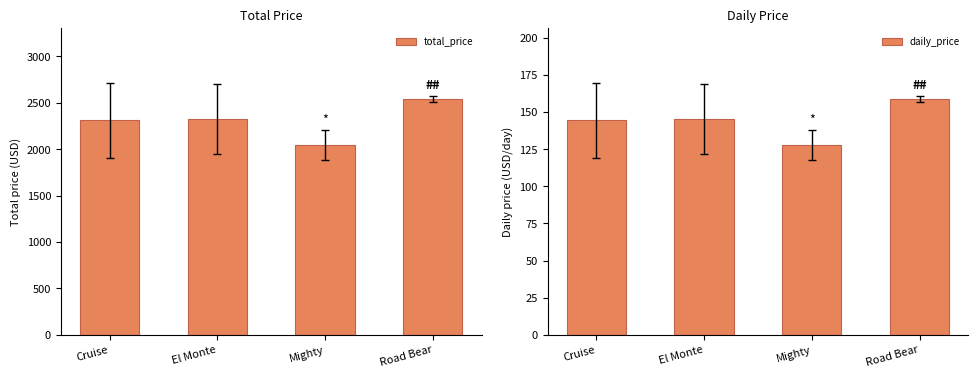

What is the label of the 3rd bar from the right?

El Monte